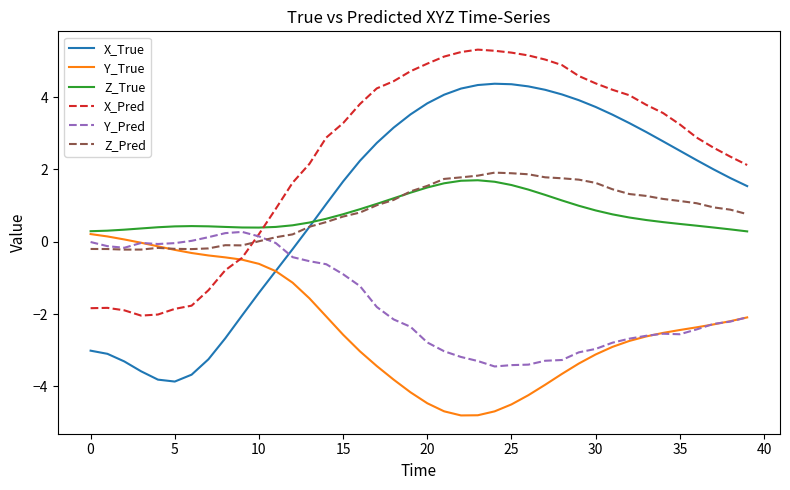

Which series has the largest range (max minus min)?

X_True